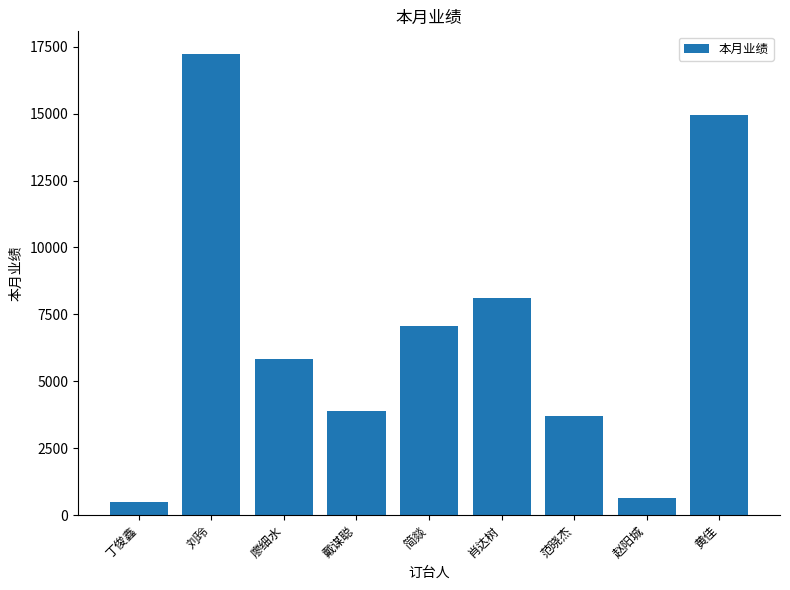

True or false: the data shows 8100 at 肖达树.

True